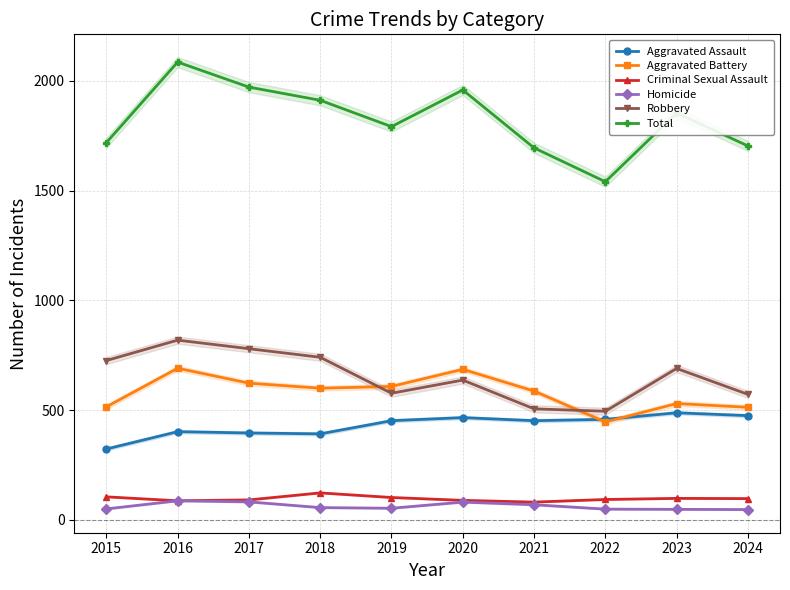

At how many categories does at least one series exceed 875?

10